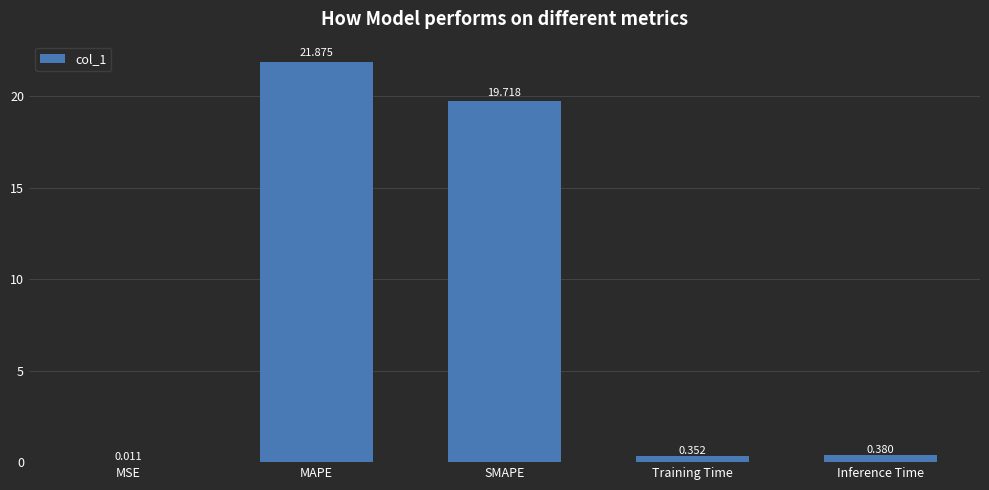

What is the average value?

8.5